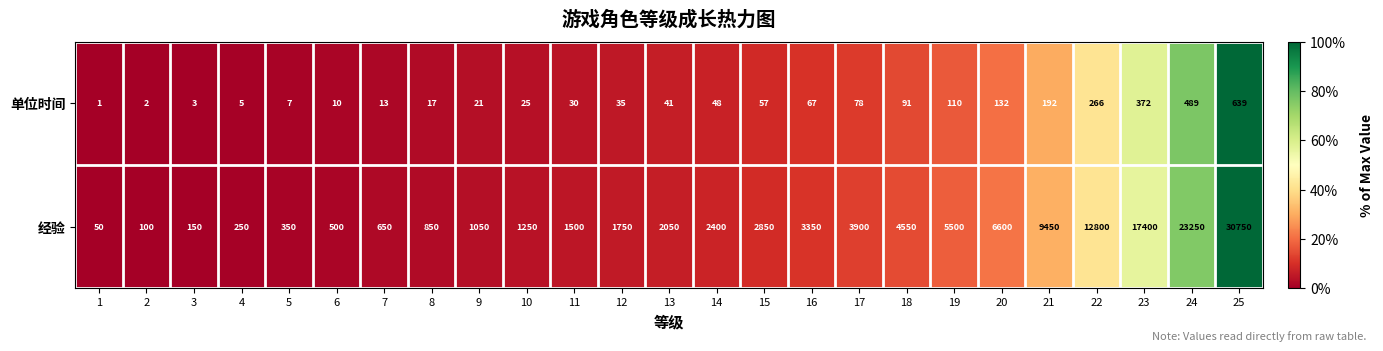

Which series has the widest spread of values?

经验